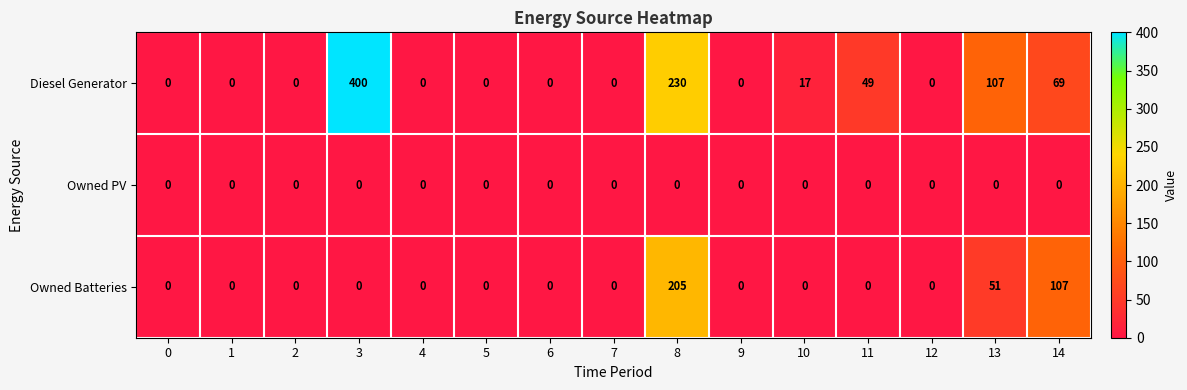

What is the sum of all Owned Batteries values?

363